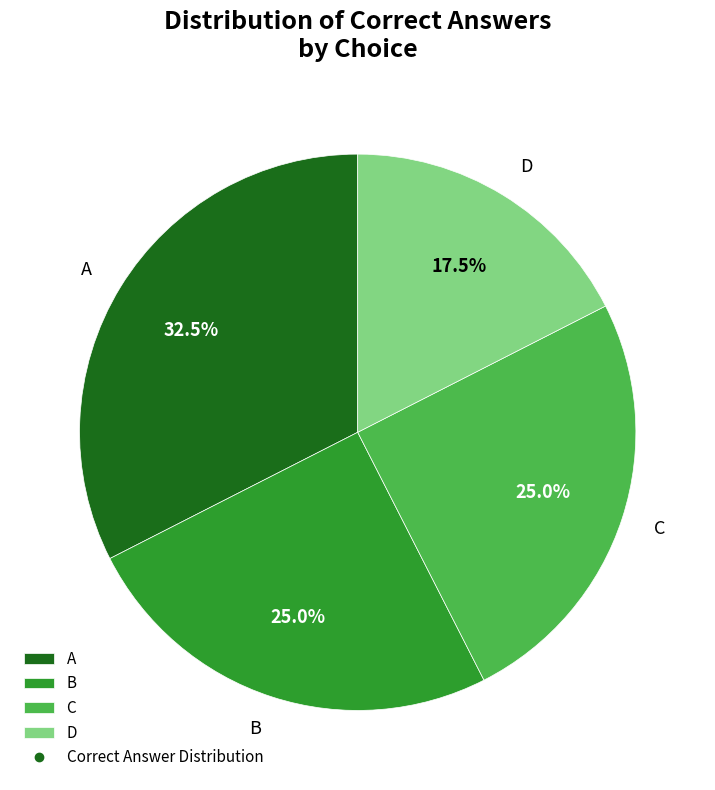

How many slices are in this pie chart?

4